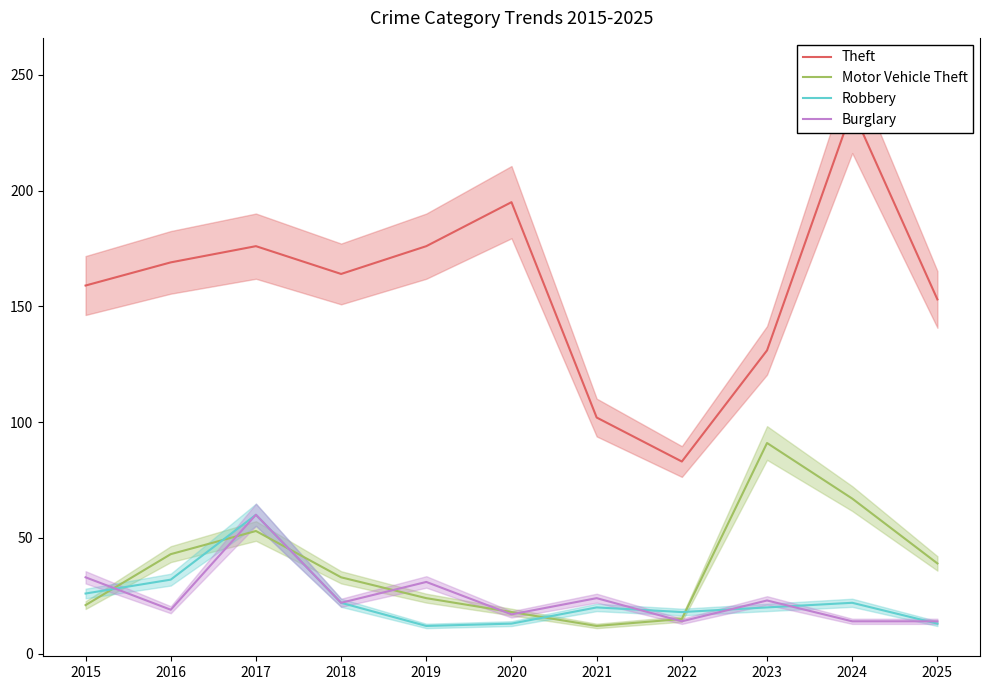

Which series changed the most between 2016 and 2025?

Robbery